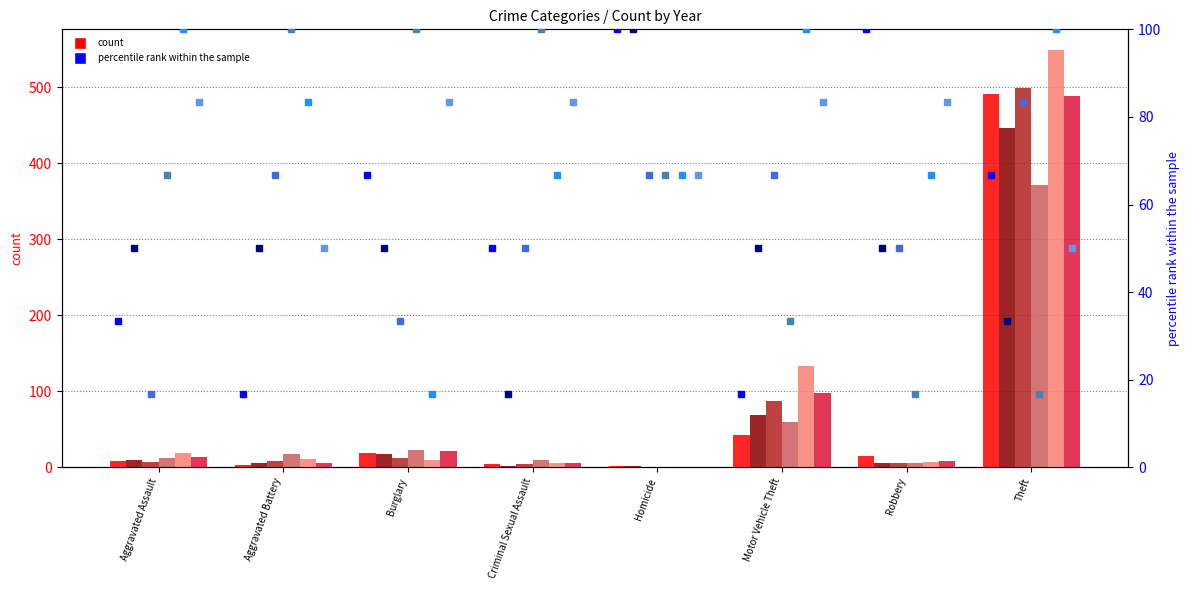

How many data points does each series have?

8